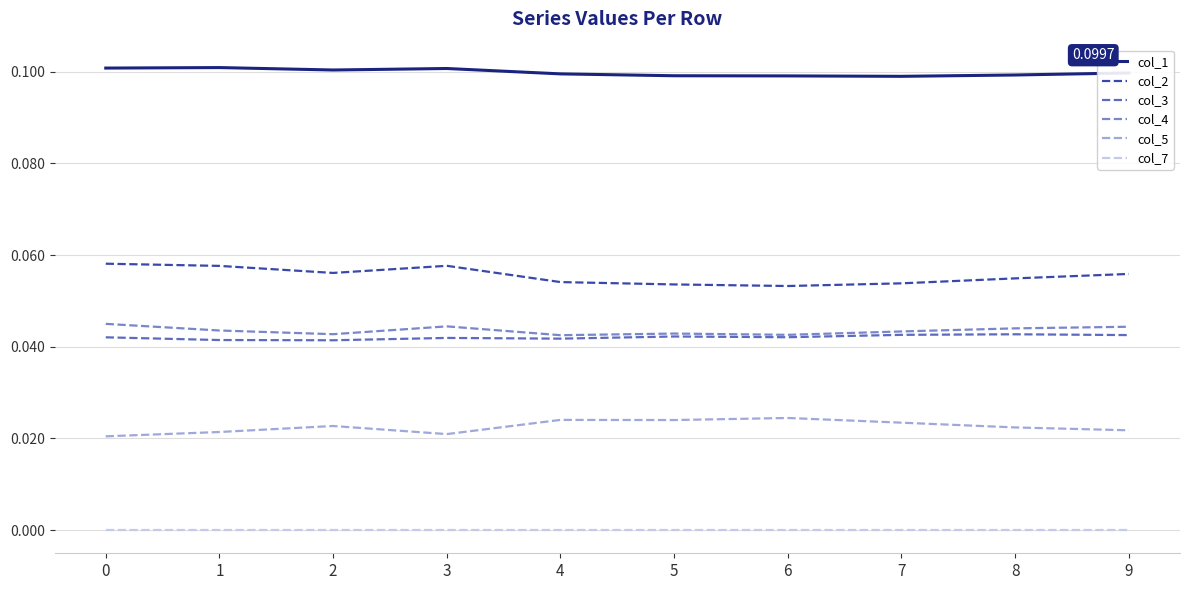

True or false: col_5 and col_4 cross at least once.

False